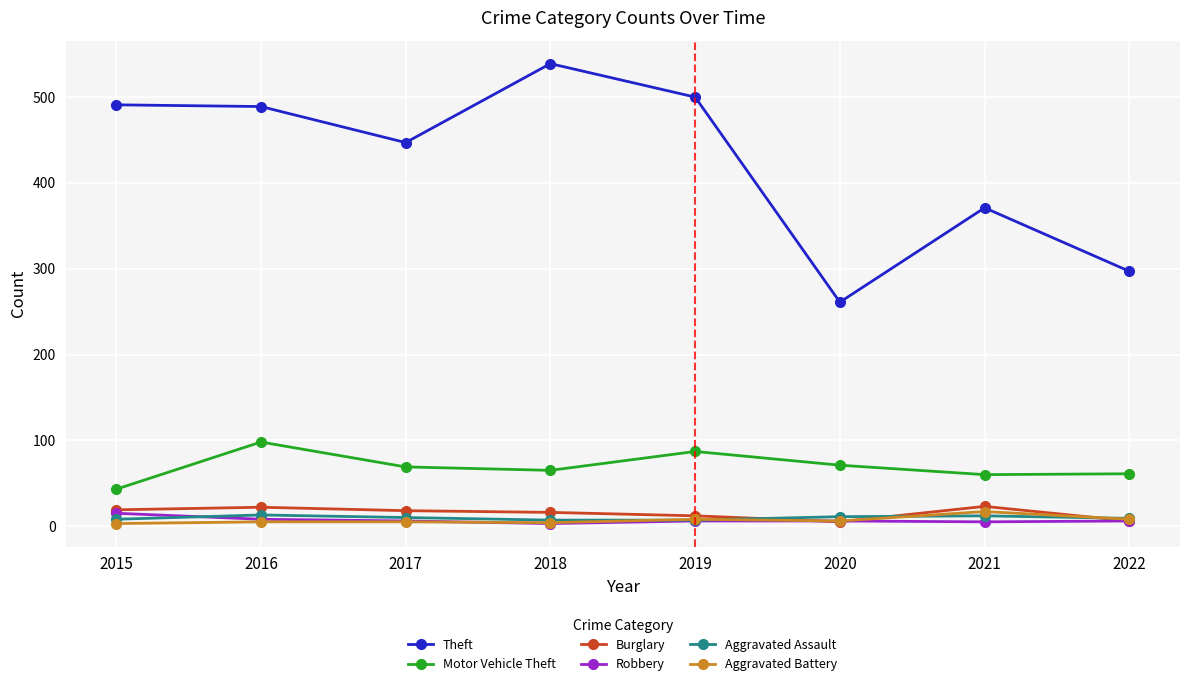

True or false: Motor Vehicle Theft has more than 1 points higher than both neighbors.

True